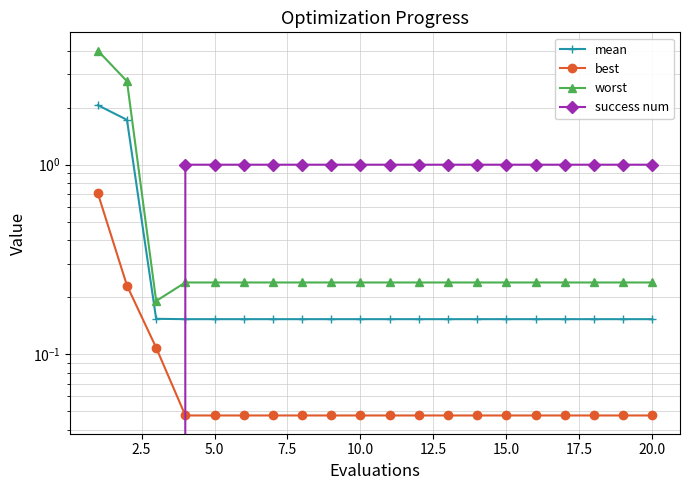

True or false: worst has a value of 0.0 at 13.

False